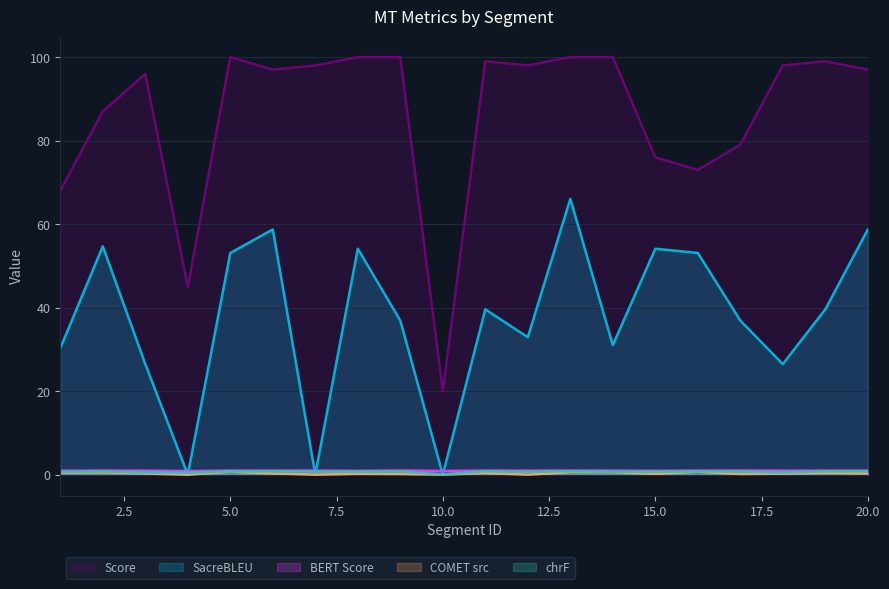

At which category is the sum across all series the highest?

13